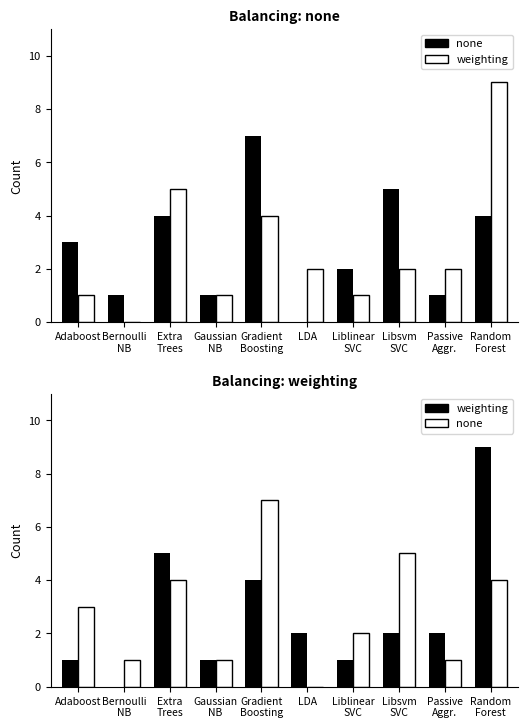

Which series has the largest total across all categories?

none